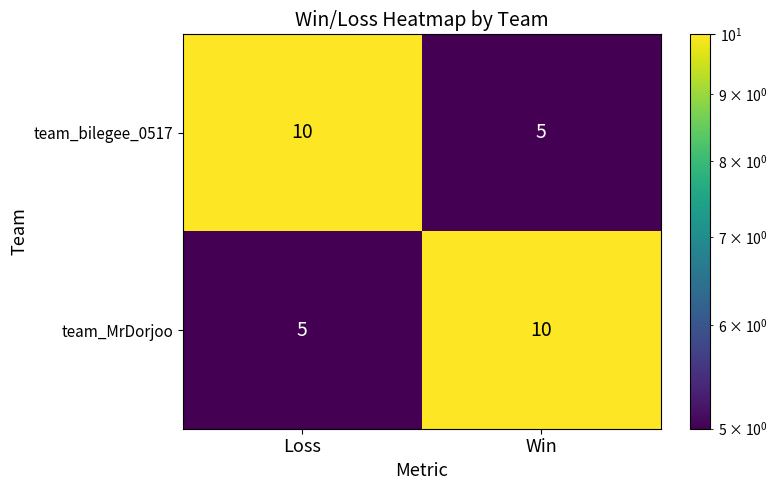

Reading left to right, what are all the values shown in this chart?

team_bilegee_0517: 10	5
team_MrDorjoo: 5	10